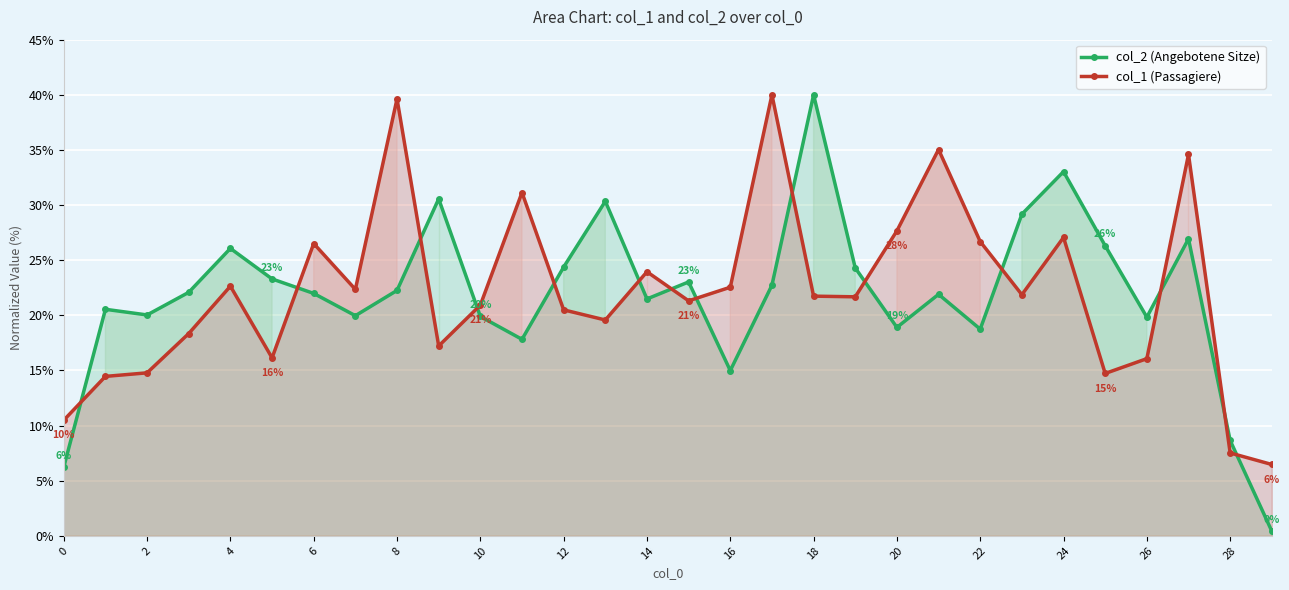

What is the approximate value of col_2 (Angebotene Sitze) at 24?

33.0